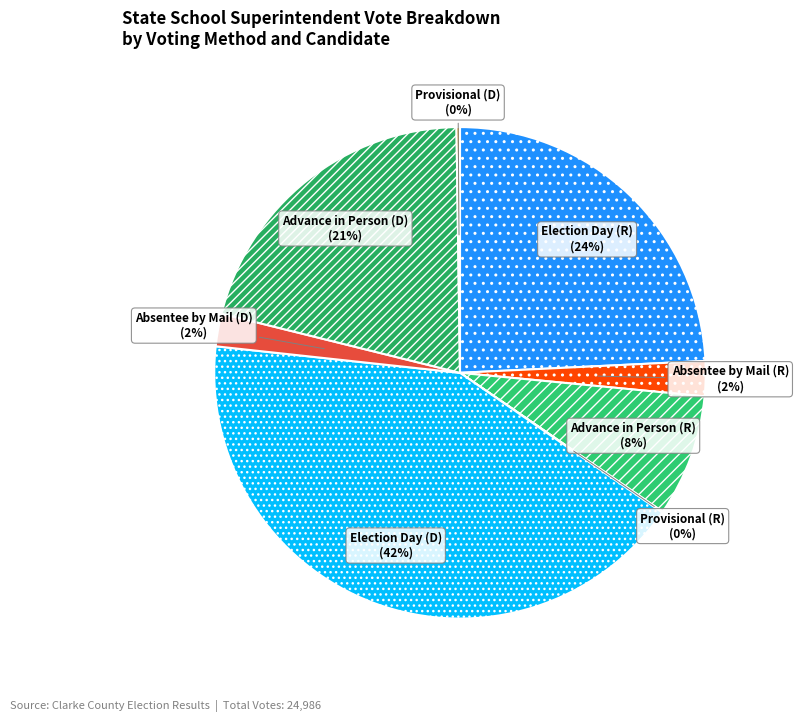

Which category has the biggest portion of the pie?

Election Day (D)